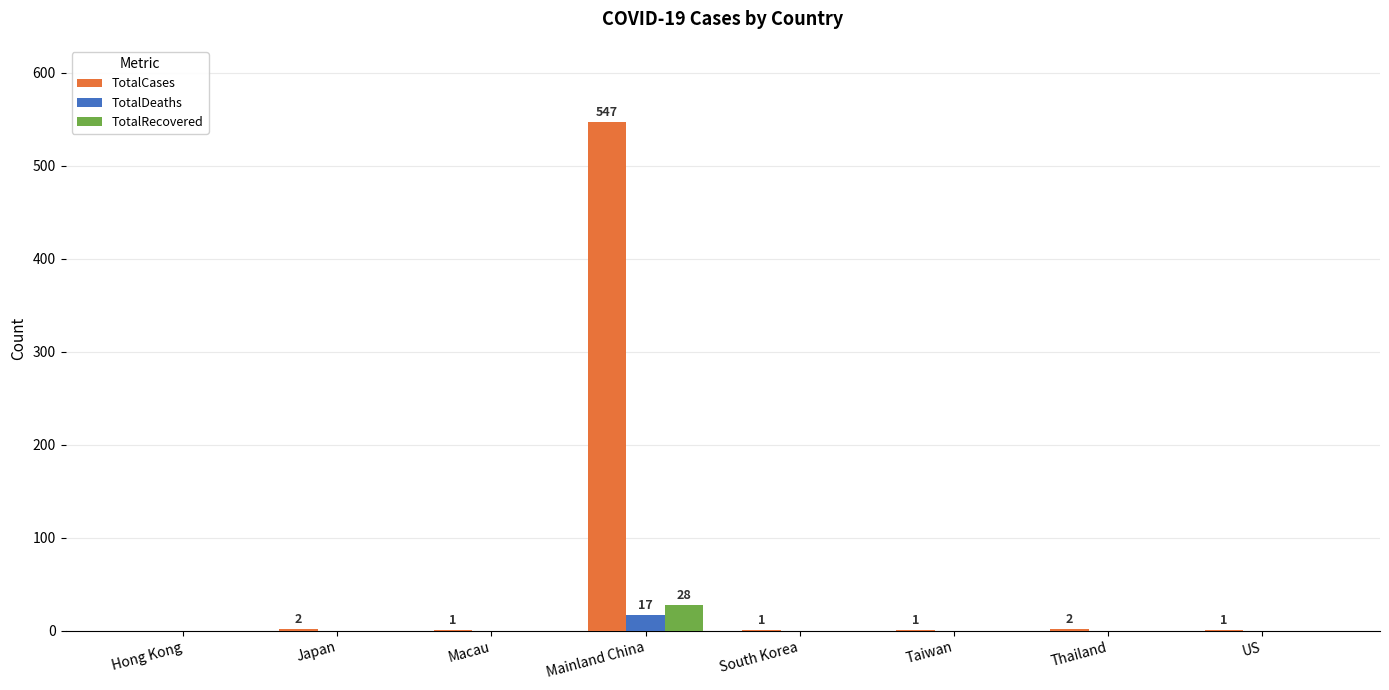

At which category is the sum across all series the highest?

Mainland China